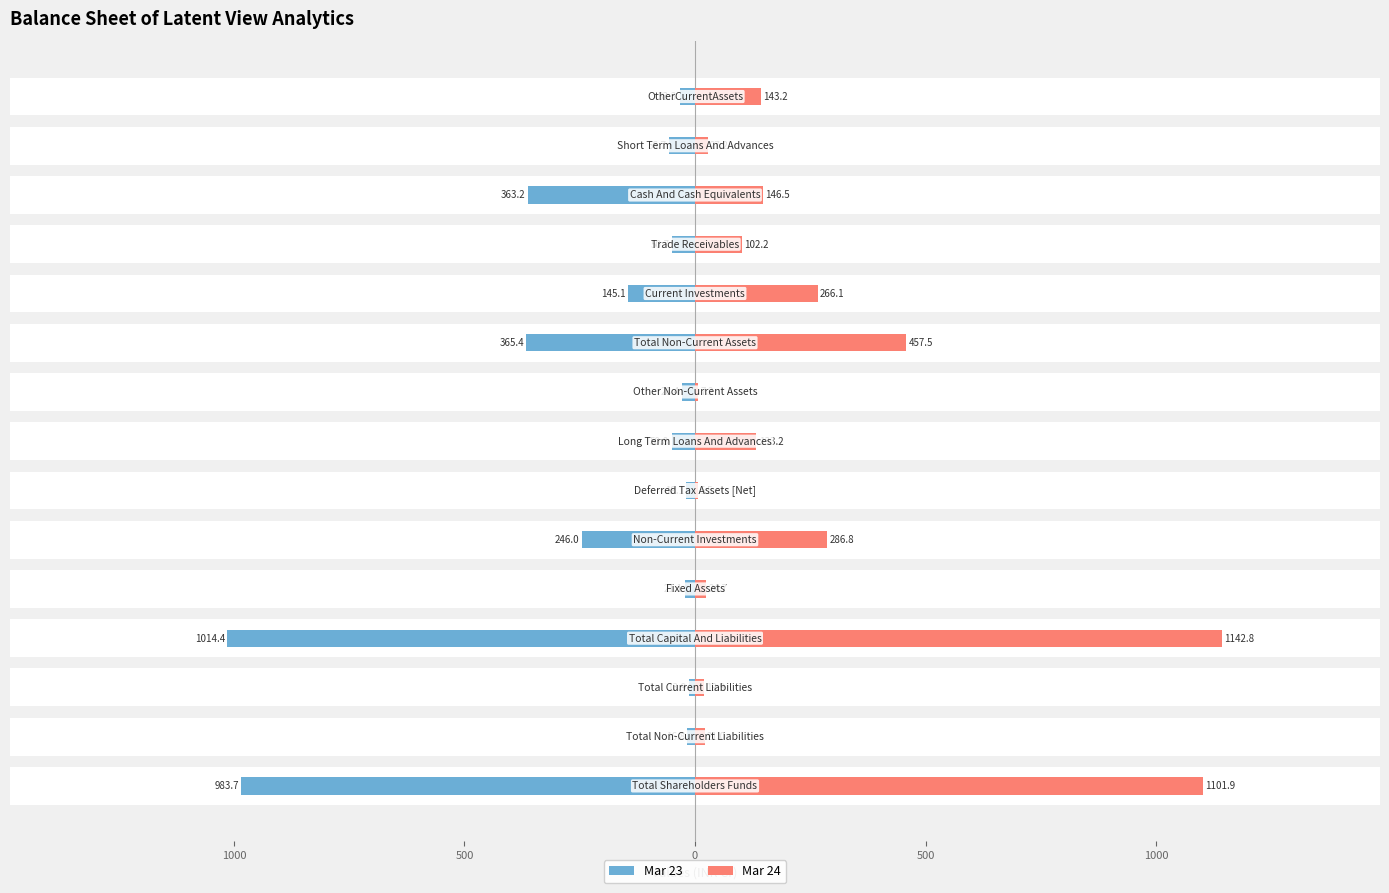

True or false: Mar 23 has a value of -74.8 at 13.

False